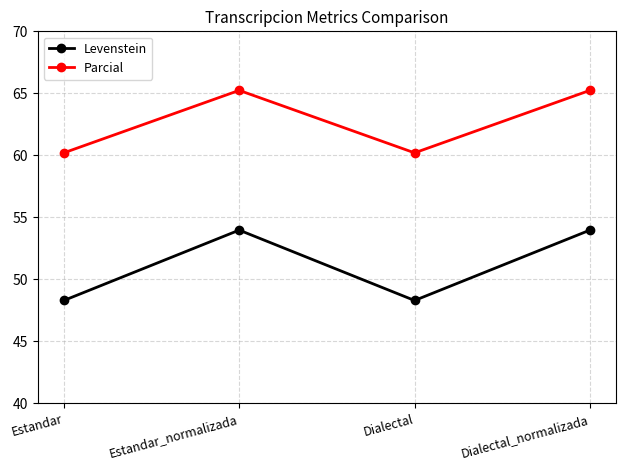

What are all the series names shown in the legend?

Levenstein, Parcial